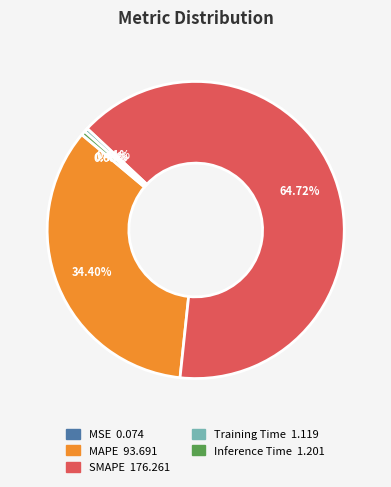

Do MAPE and Inference Time together represent more than half of the pie?

No